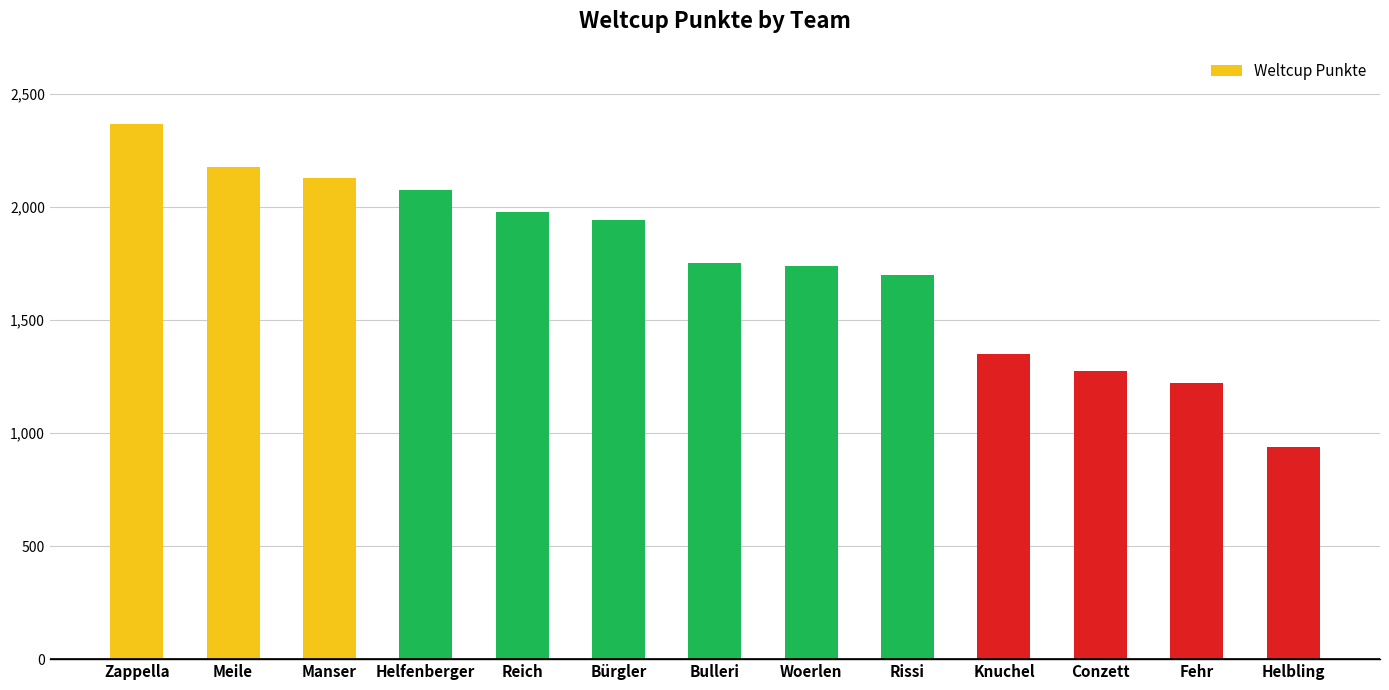

Reading right to left, what are all the values shown in this chart?

Helbling=940	Fehr=1220	Conzett=1273	Knuchel=1349	Rissi=1701	Woerlen=1740	Bulleri=1751	Bürgler=1943	Reich=1978	Helfenberger=2077	Manser=2128	Meile=2177	Zappella=2366